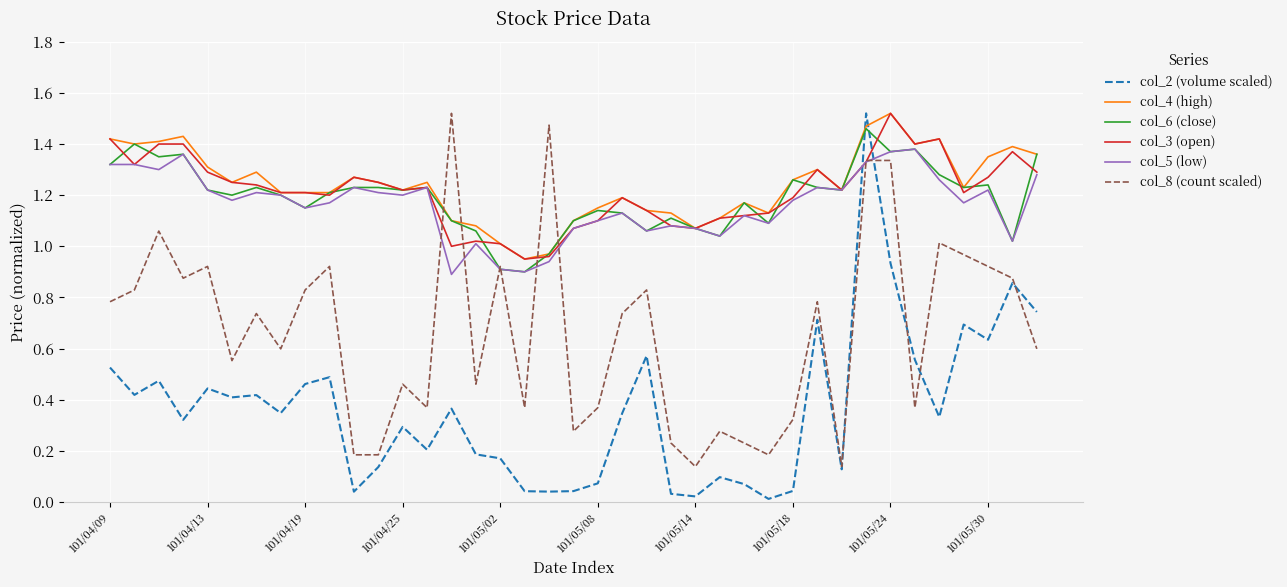

True or false: col_2 (volume scaled) and col_5 (low) intersect in this chart.

True